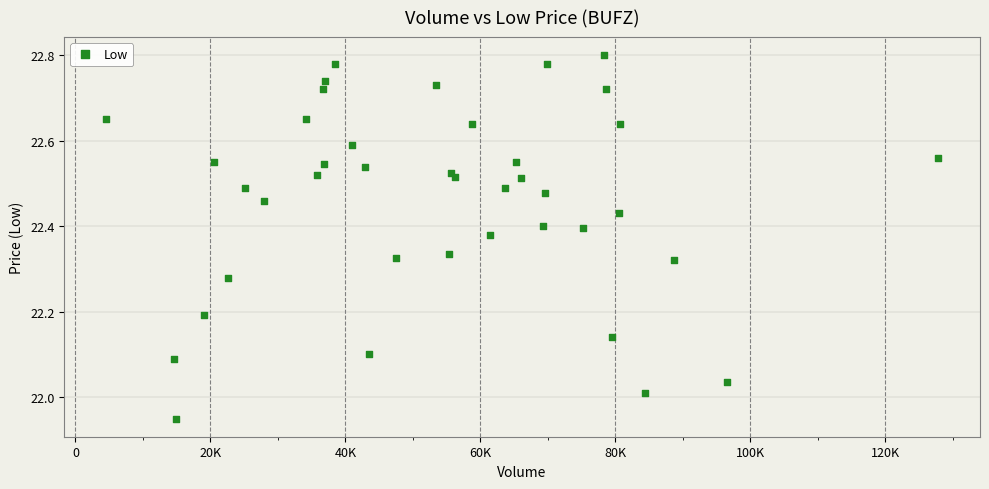

What is the range of Y values (max minus min)?

0.8